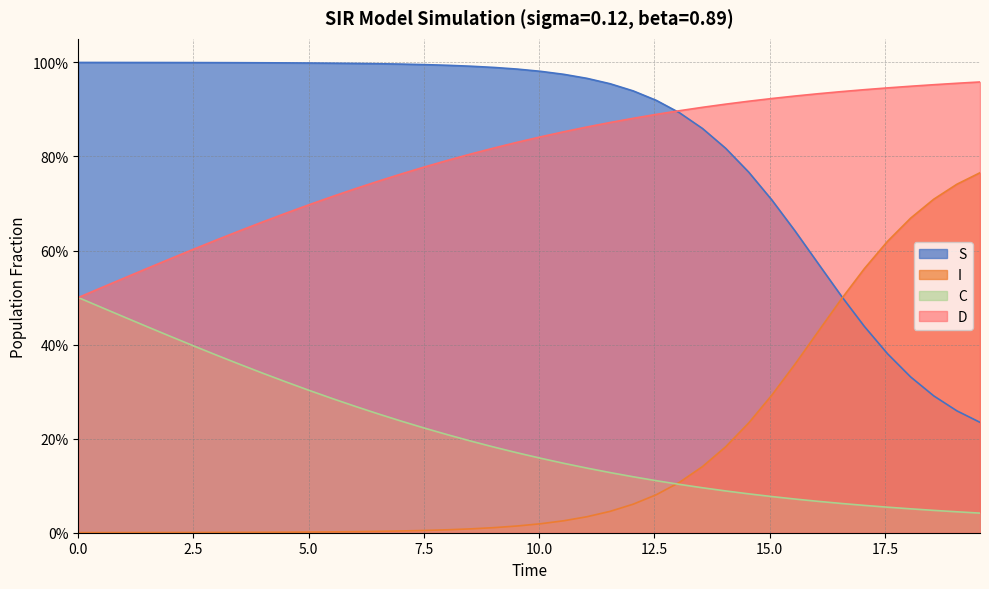

What are all the series names shown in the legend?

S, I, C, D